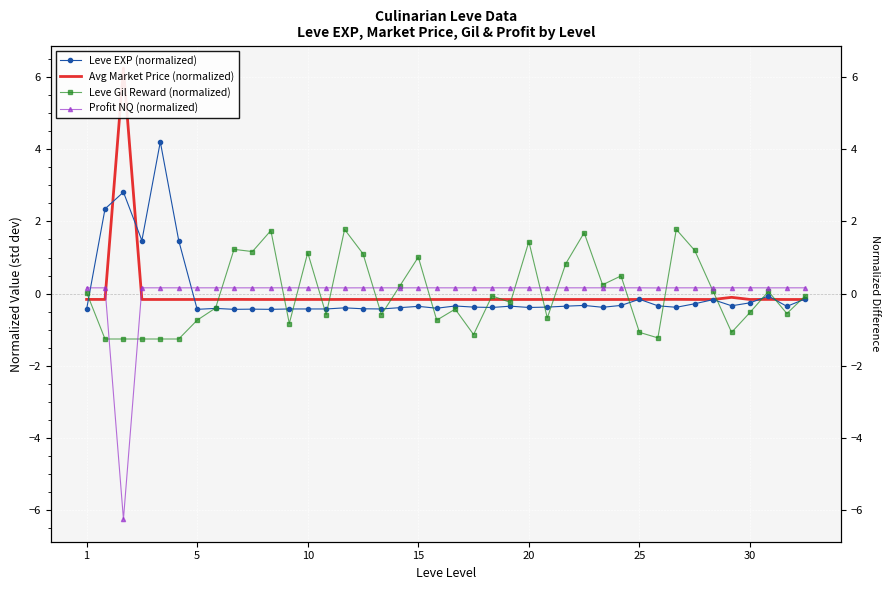

True or false: Leve Gil Reward (normalized) has more than 2 points higher than both neighbors.

True